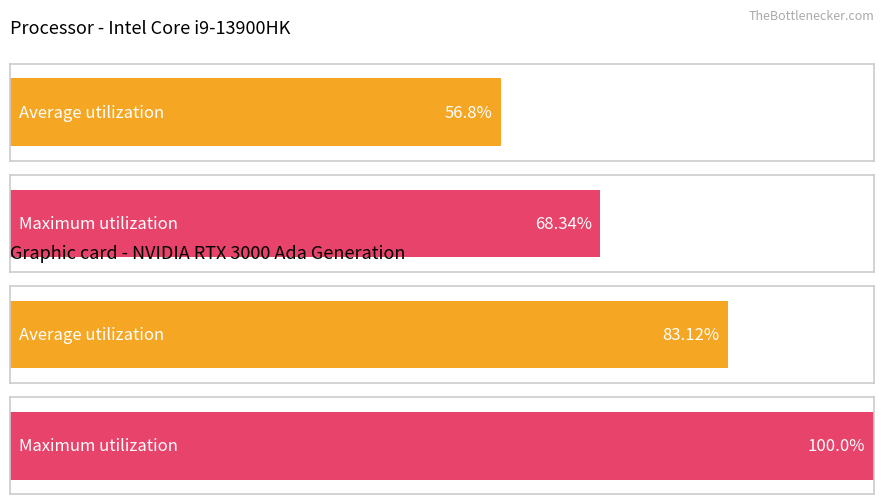

Between type_1 and type_1, which series saw the biggest shift?

Maximum utilization